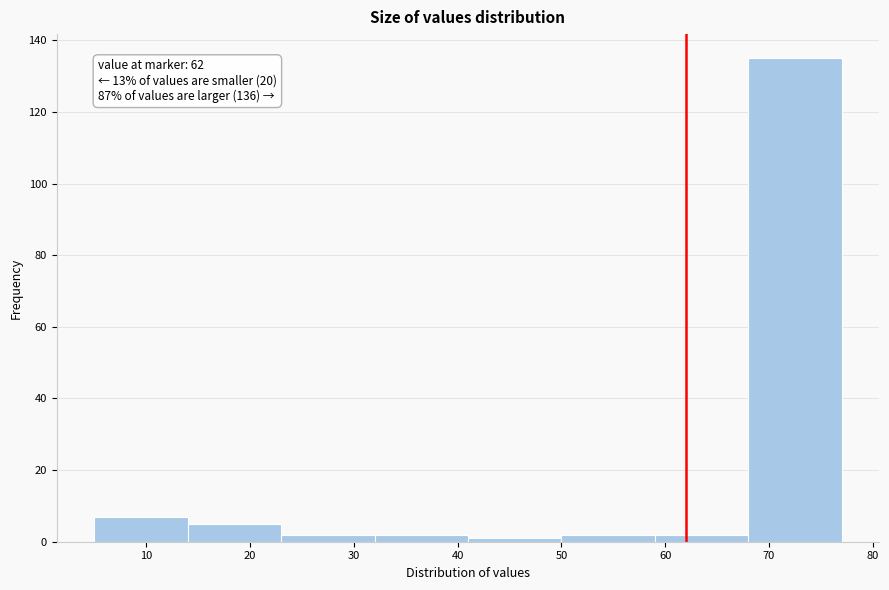

Over which range of the x-axis is the bar tallest?

68 to 77